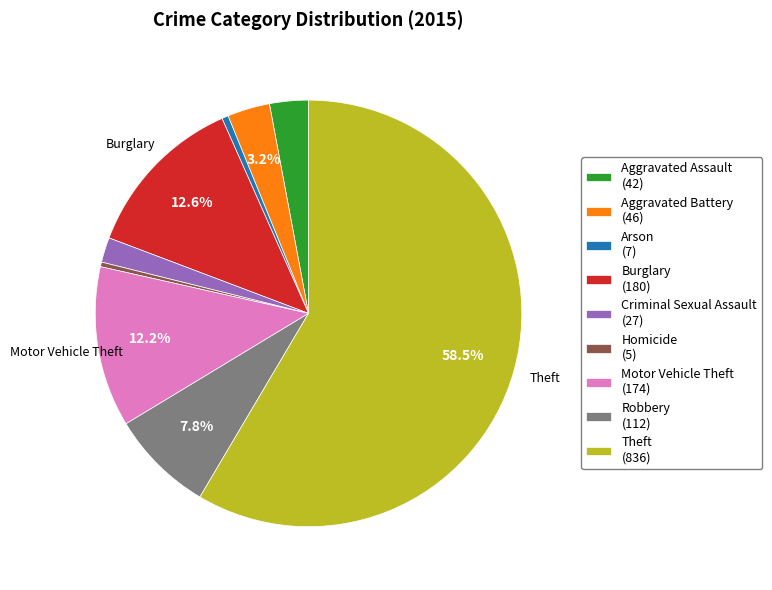

Is there any slice that represents more than half of the pie?

Yes